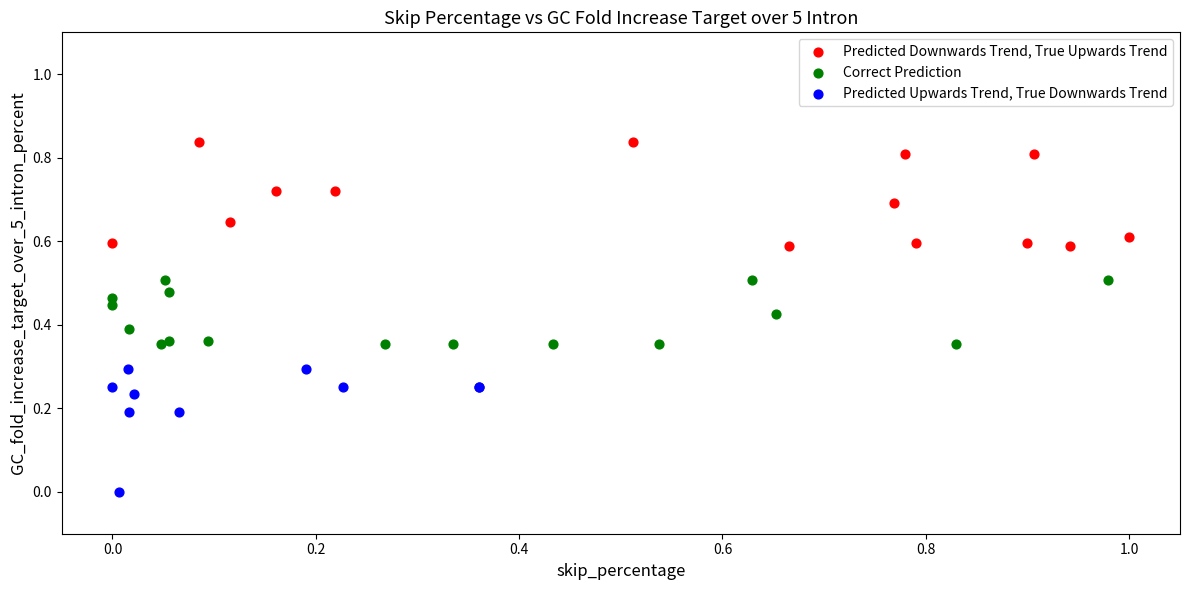

What are all the series names shown in the legend?

Predicted Downwards Trend, True Upwards Trend, Correct Prediction, Predicted Upwards Trend, True Downwards Trend